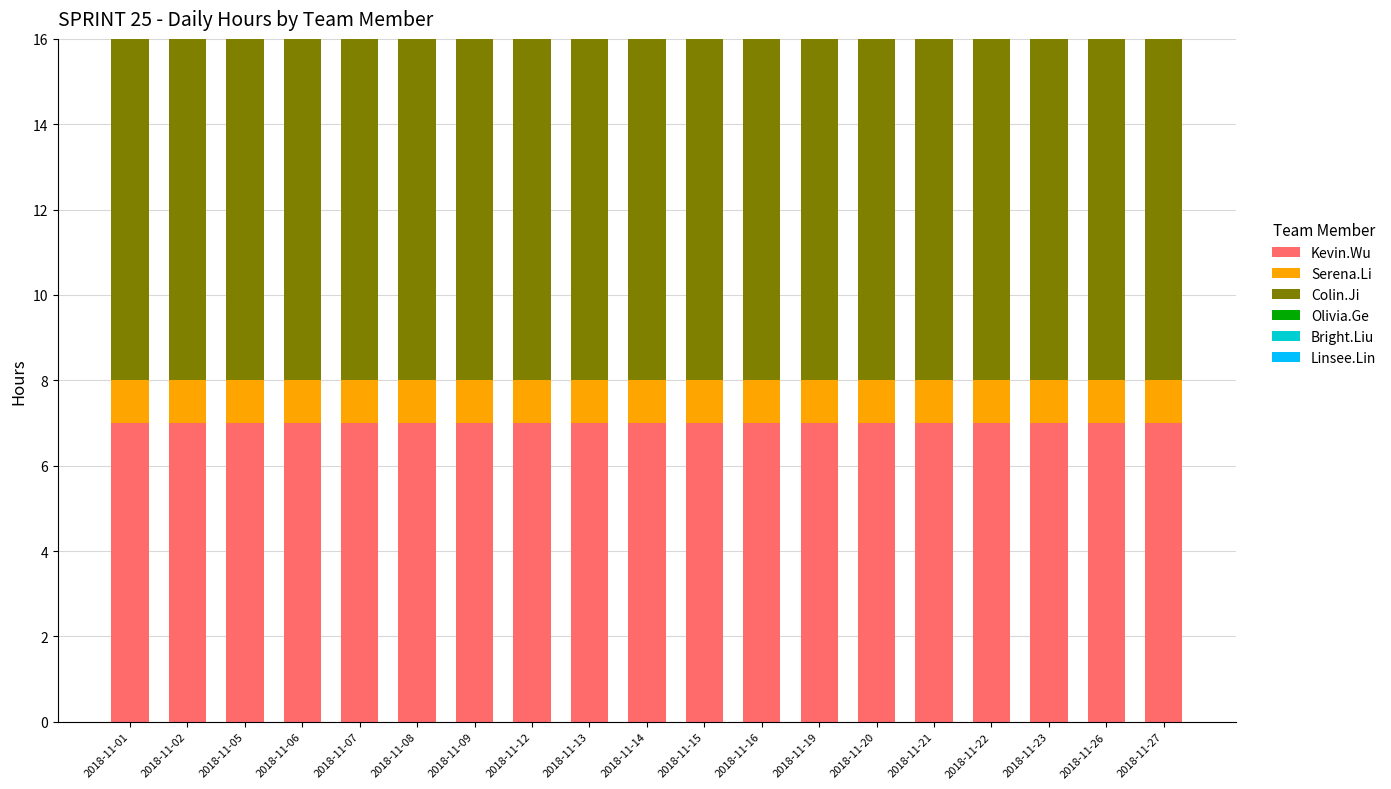

Is it true that Kevin.Wu equals 7 at 2018-11-02?

True